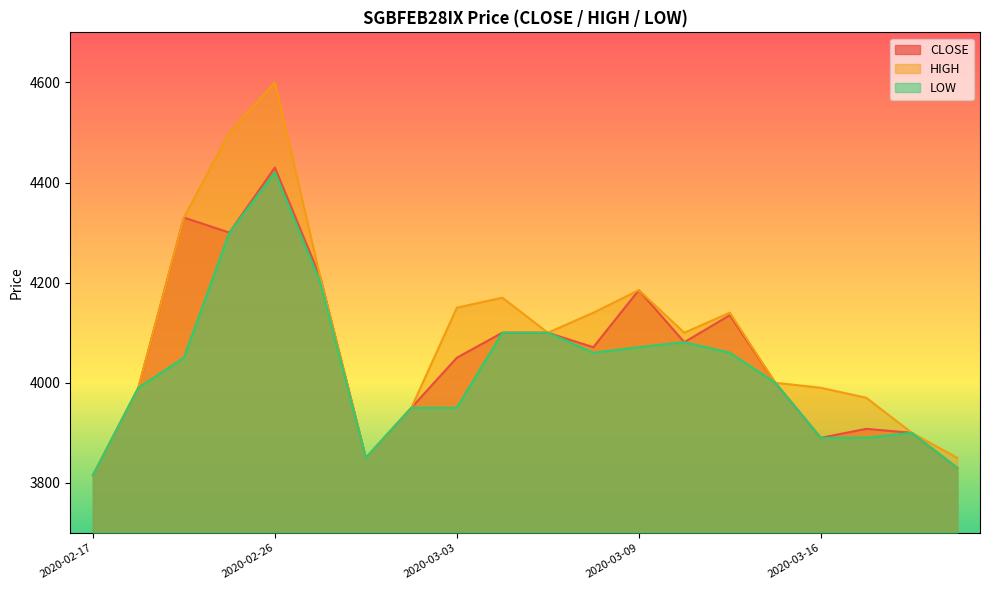

True or false: CLOSE and HIGH intersect in this chart.

False